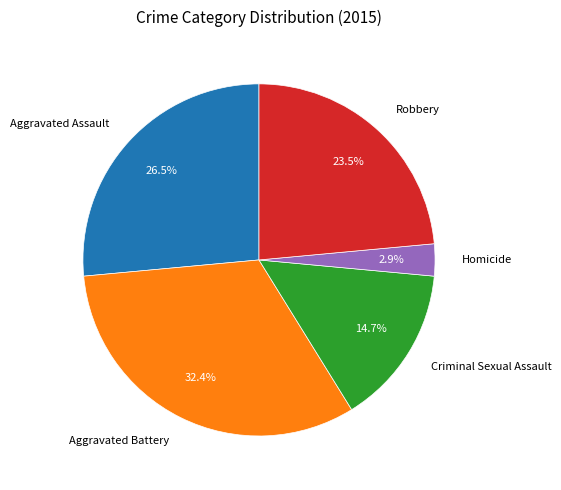

Rank the categories by value from lowest to highest.

Homicide, Criminal Sexual Assault, Robbery, Aggravated Assault, Aggravated Battery